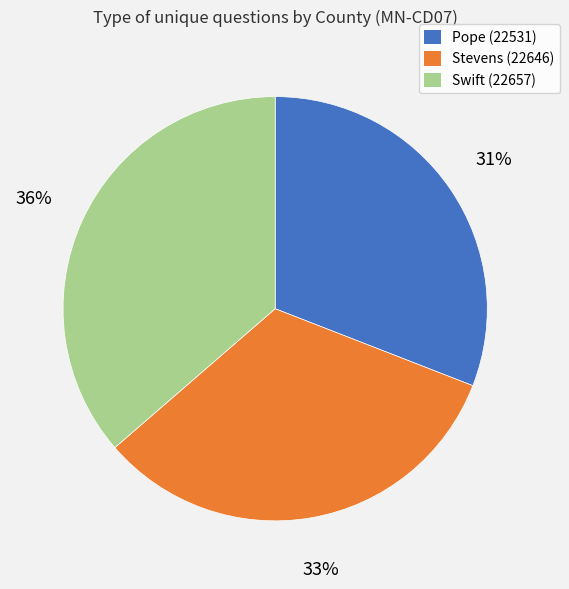

Is the sum of Swift (22657) and Stevens (22646) greater than half?

Yes